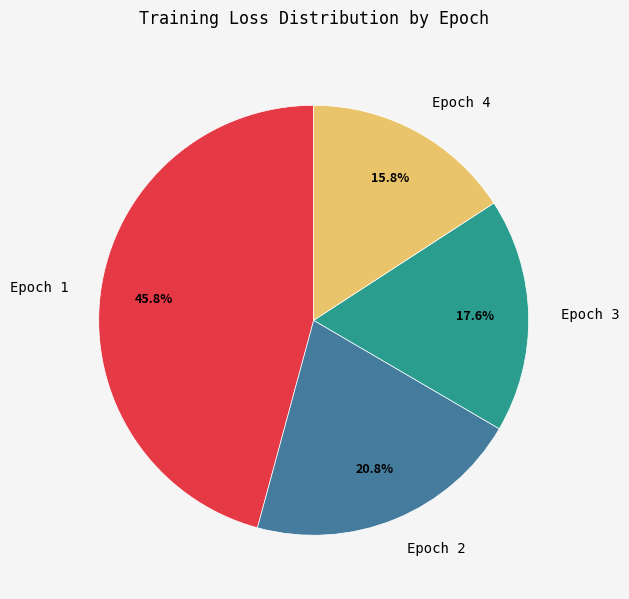

Which has a higher value, Epoch 4 or Epoch 1?

Epoch 1